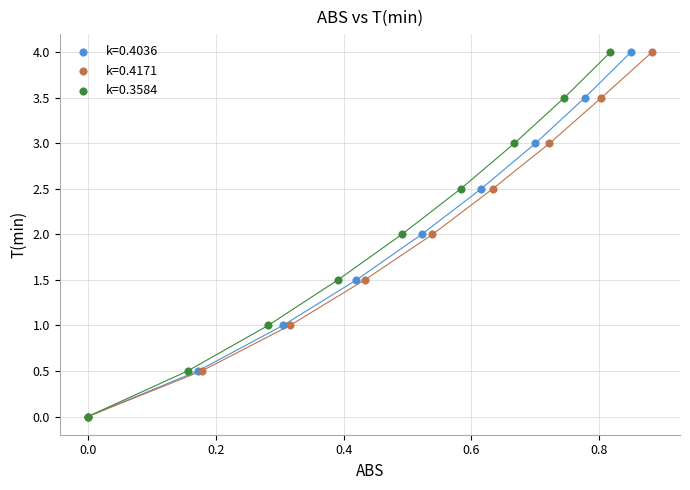

What are all the series names shown in the legend?

k=0.4036, k=0.4171, k=0.3584